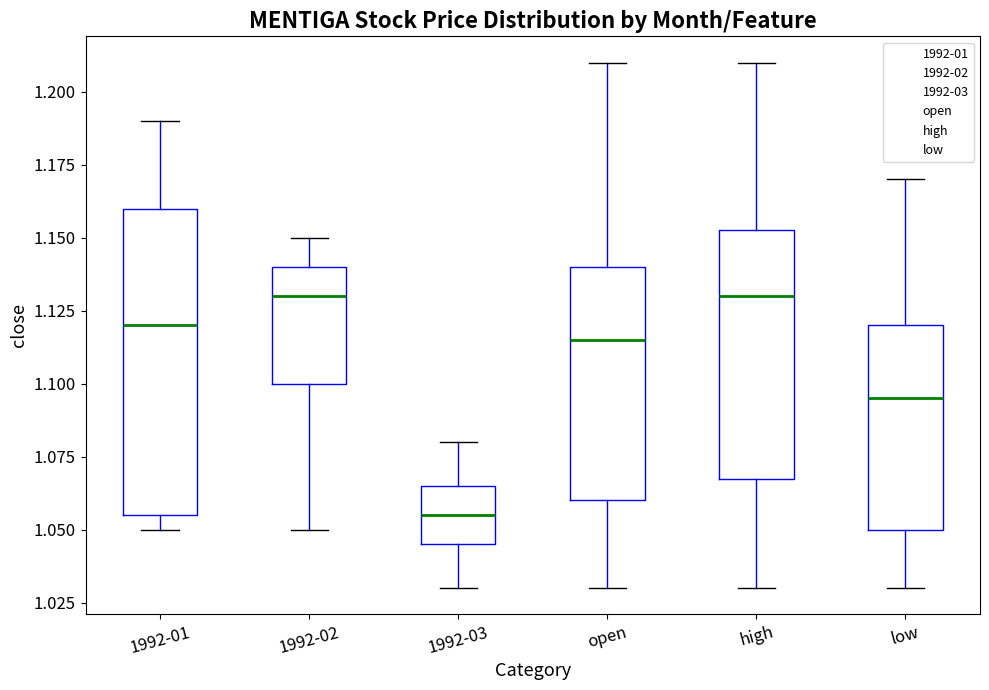

Where does the upper whisker of the box for high end on the y-axis? The values are not printed on the chart, so give them approximately, as read against the axis.

1.210